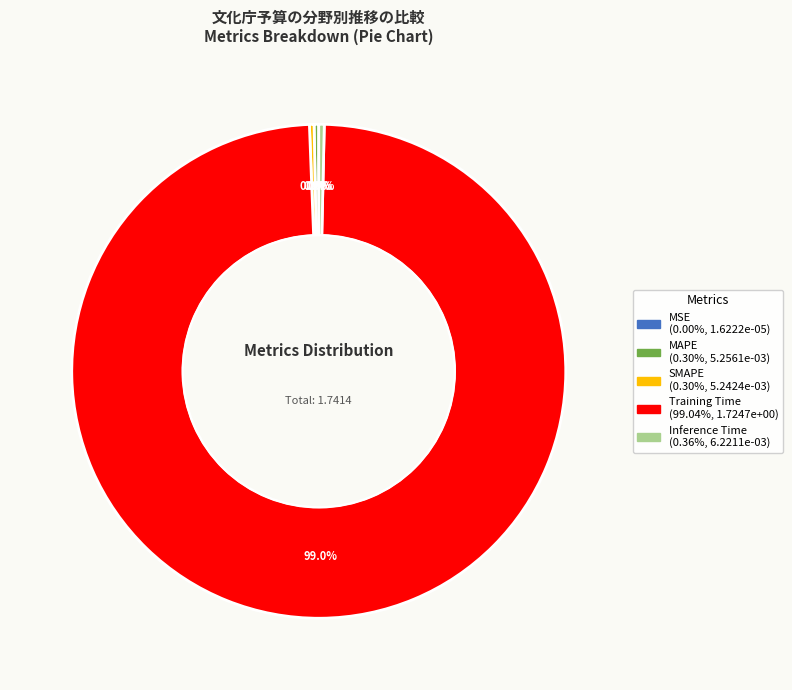

Does Training Time account for over 50% of the chart?

Yes